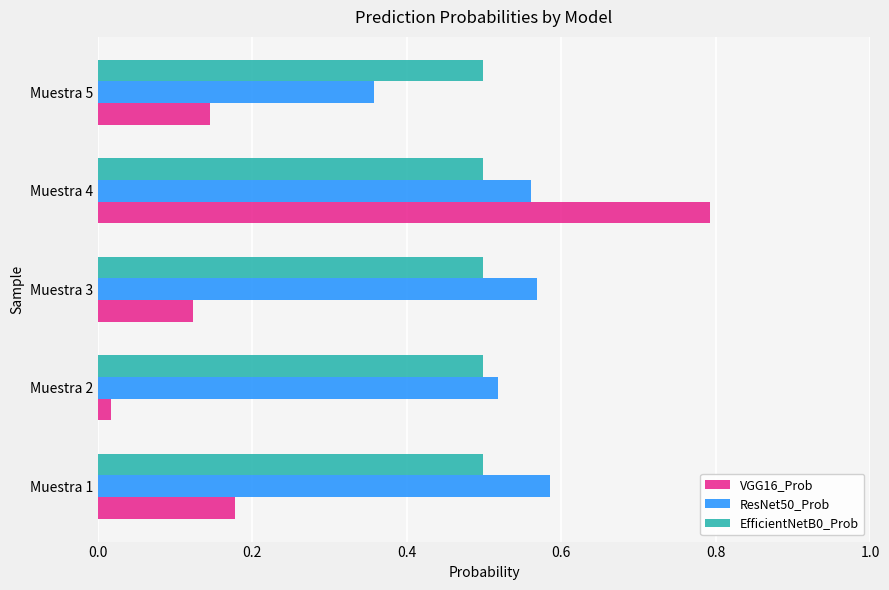

At how many categories does at least one series exceed 0?

5